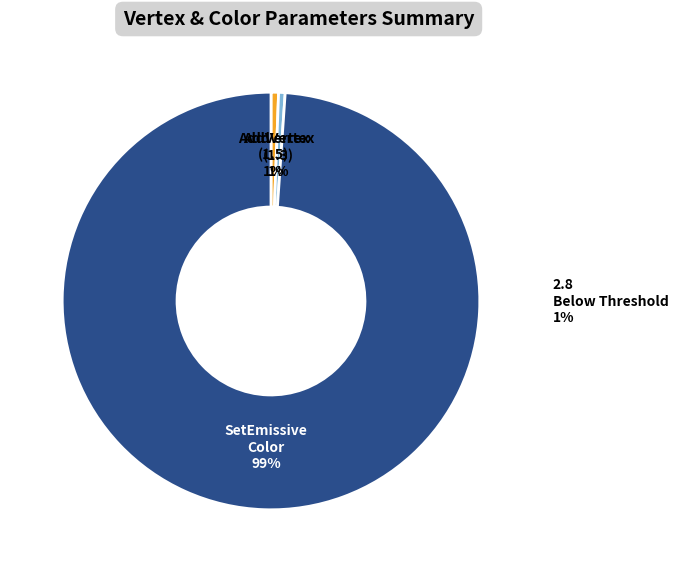

To the nearest percent, what portion does SetEmissiveColor represent?

99%